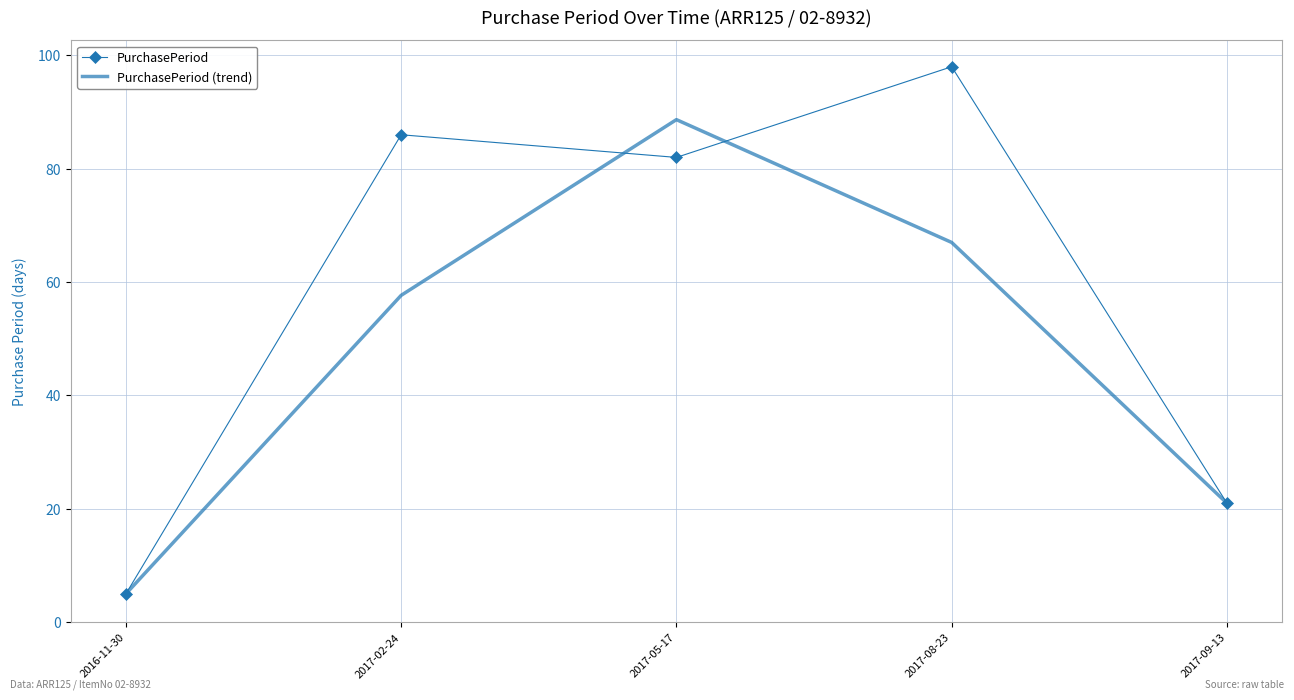

Which series has the largest total across all categories?

PurchasePeriod